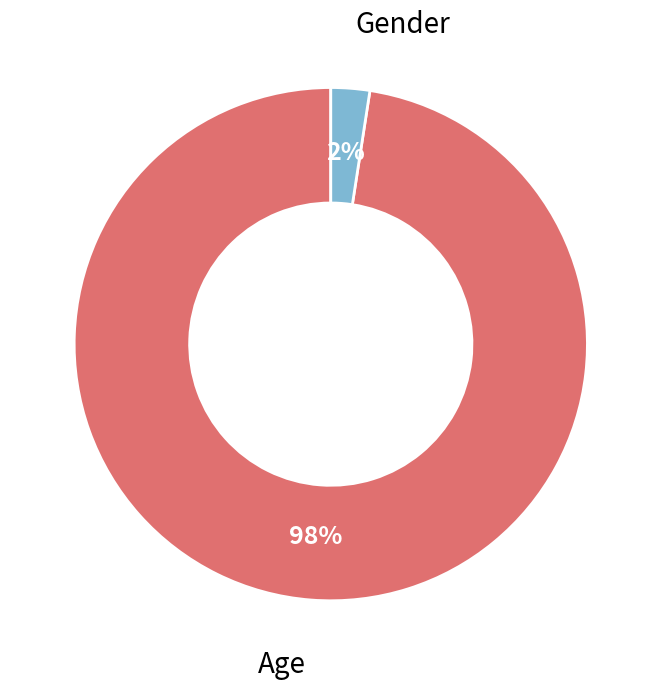

Does any single category account for the majority?

Yes